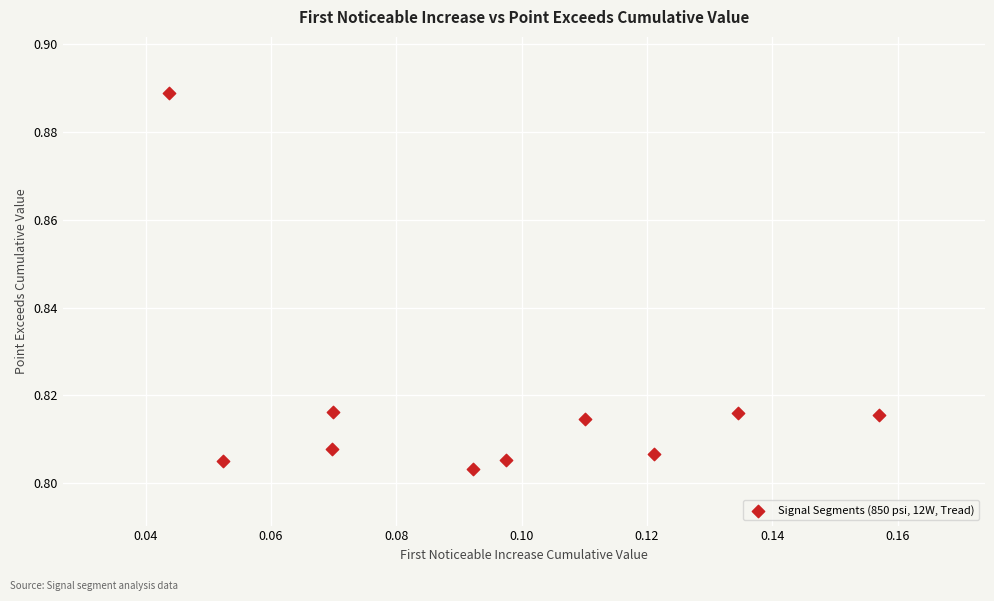

How many data points are displayed?

10